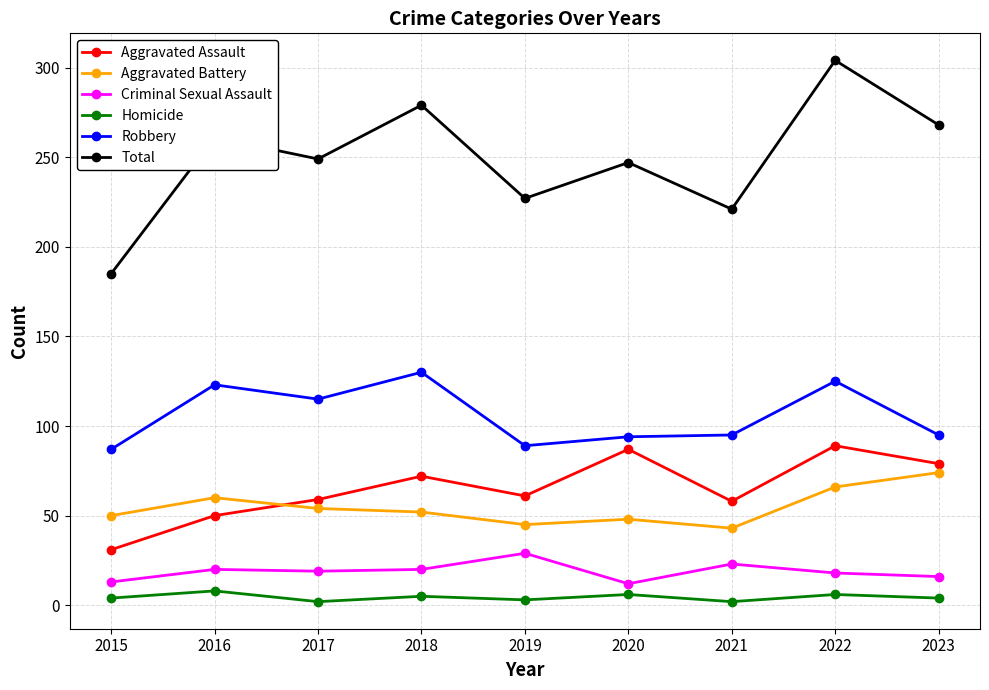

True or false: Aggravated Battery has a value of 66 at 2022.

True